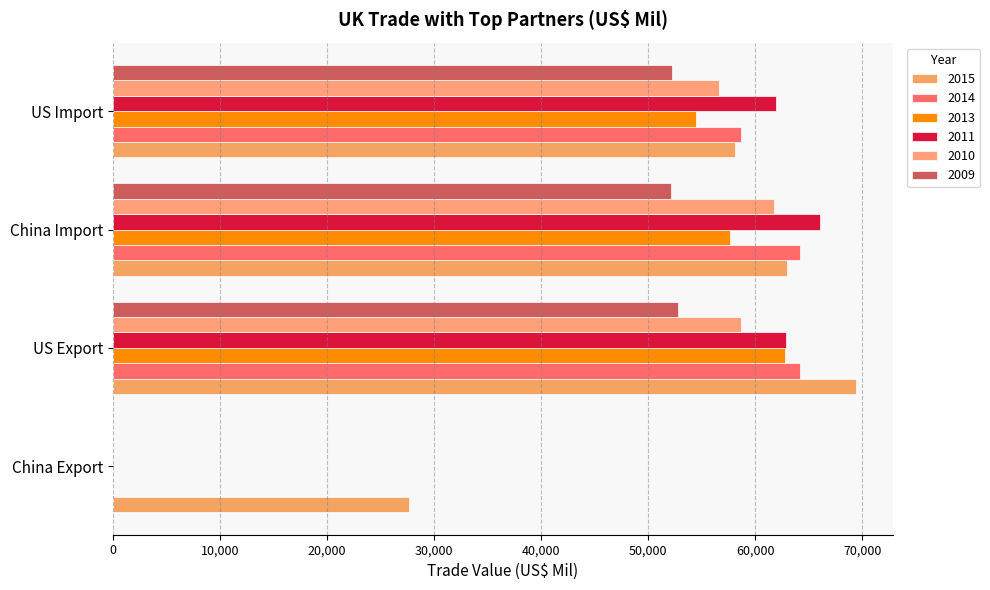

What is the sum of the 2010 values at China Import and China Export?

61733.7